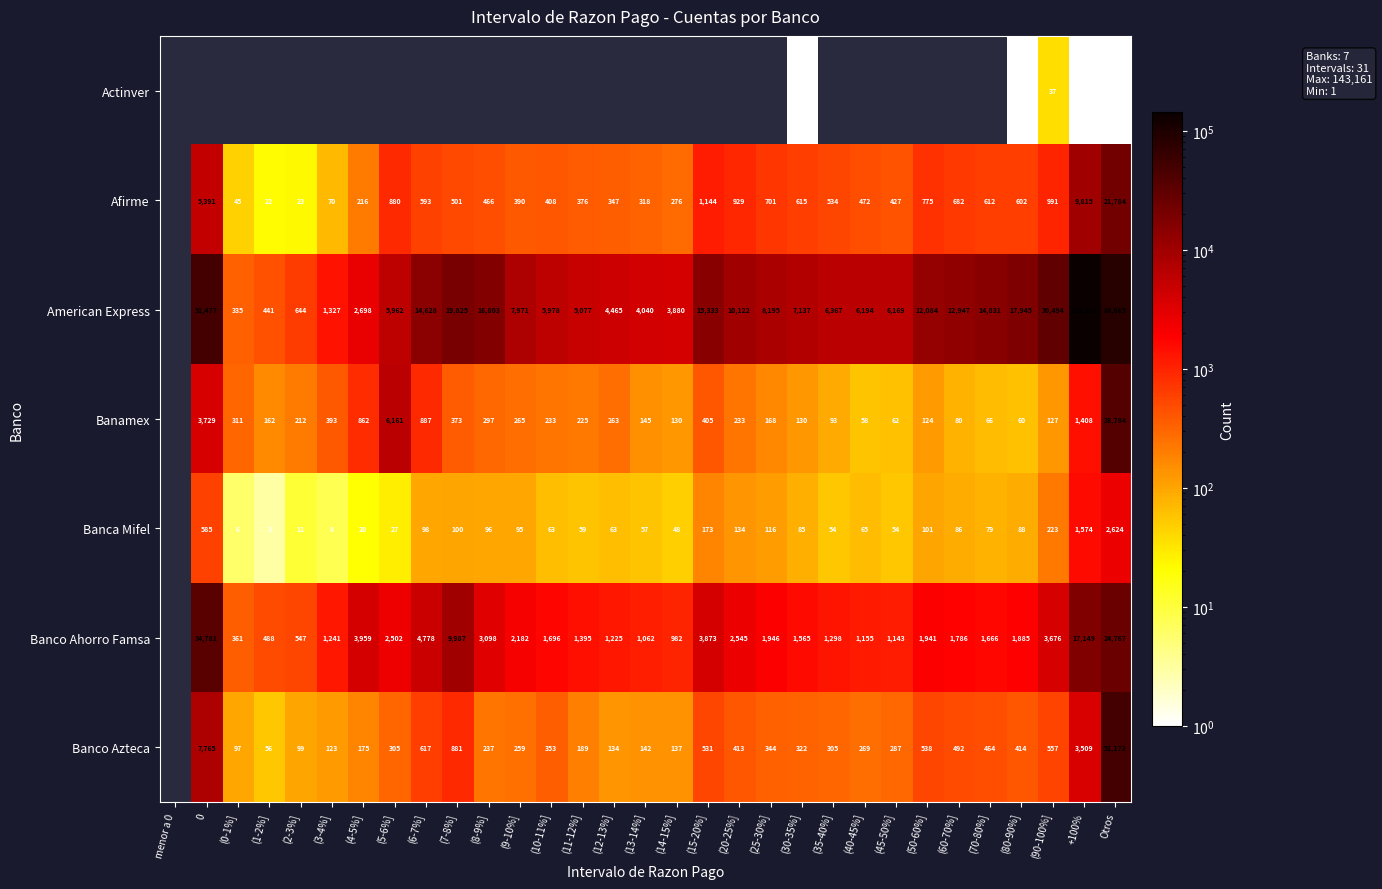

Count the number of data series in this chart.

7